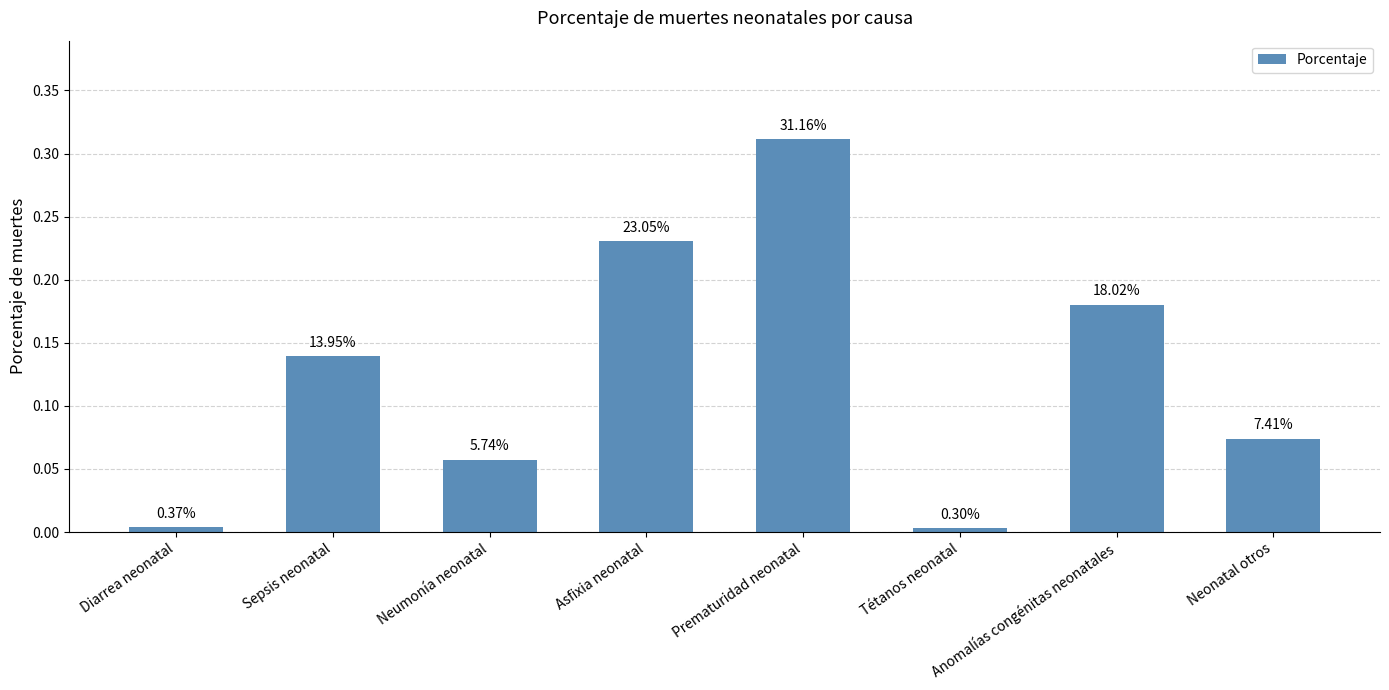

Reading right to left, what are all the values shown in this chart?

Neonatal otros=0.1	Anomalías congénitas neonatales=0.2	Tétanos neonatal=0.0	Prematuridad neonatal=0.3	Asfixia neonatal=0.2	Neumonía neonatal=0.1	Sepsis neonatal=0.1	Diarrea neonatal=0.0